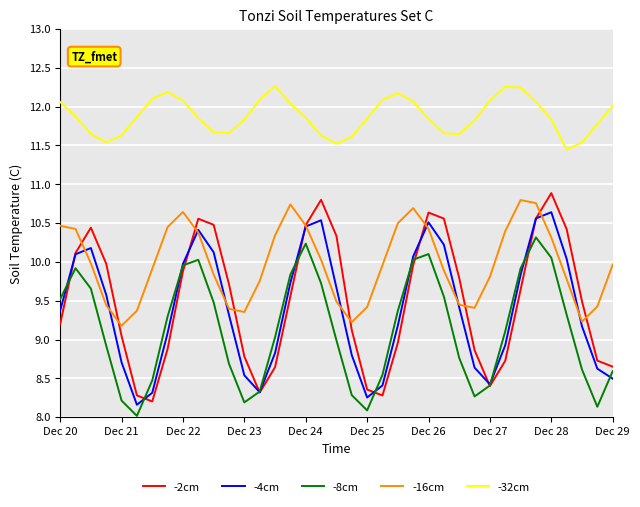

What is the maximum value shown in the chart?

12.3